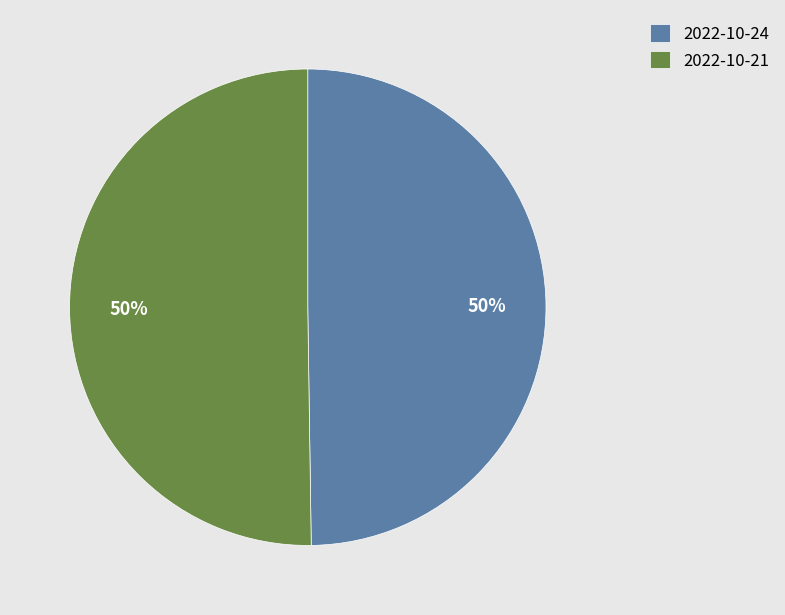

What is the ratio of the value at 2022-10-21 to the value at 2022-10-24?

1.0